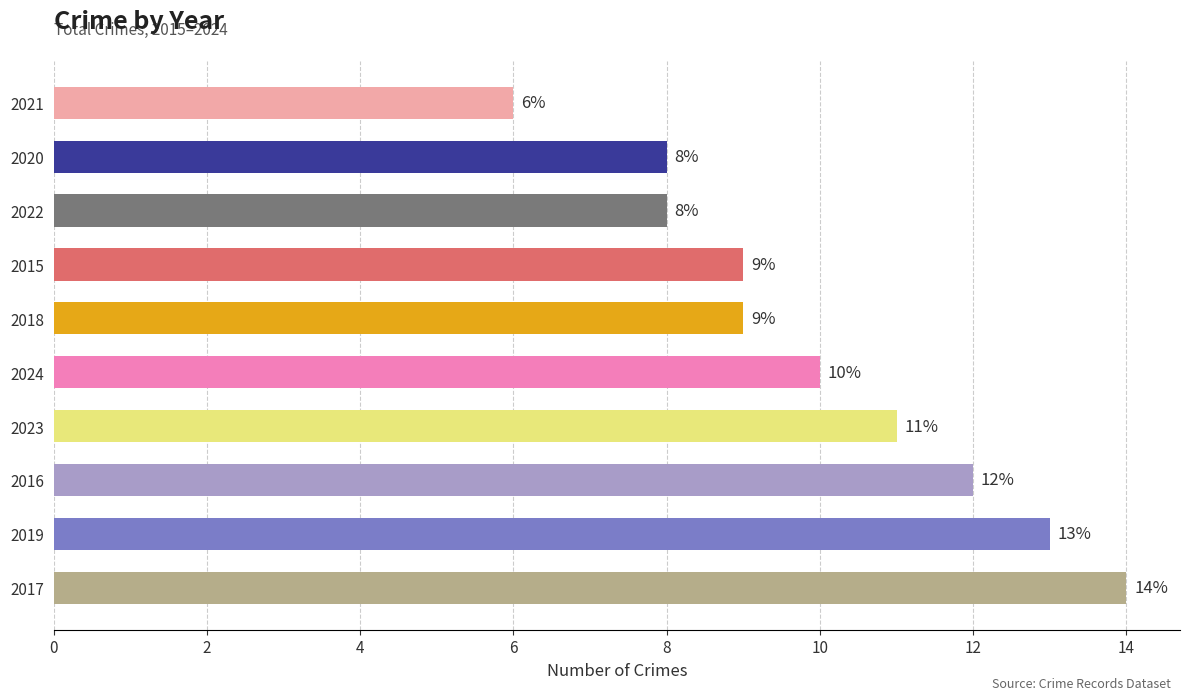

Reading bottom to top, list all the values displayed in this chart.

14	13	12	11	10	9	9	8	8	6